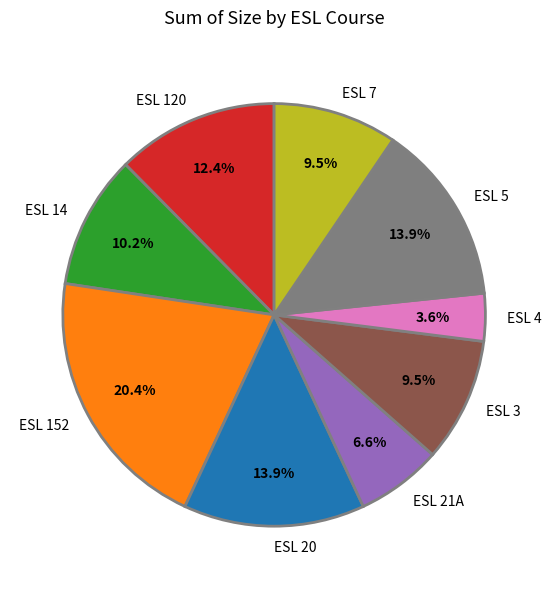

To the nearest percent, what is the difference between the largest and smallest slice percentages?

17%